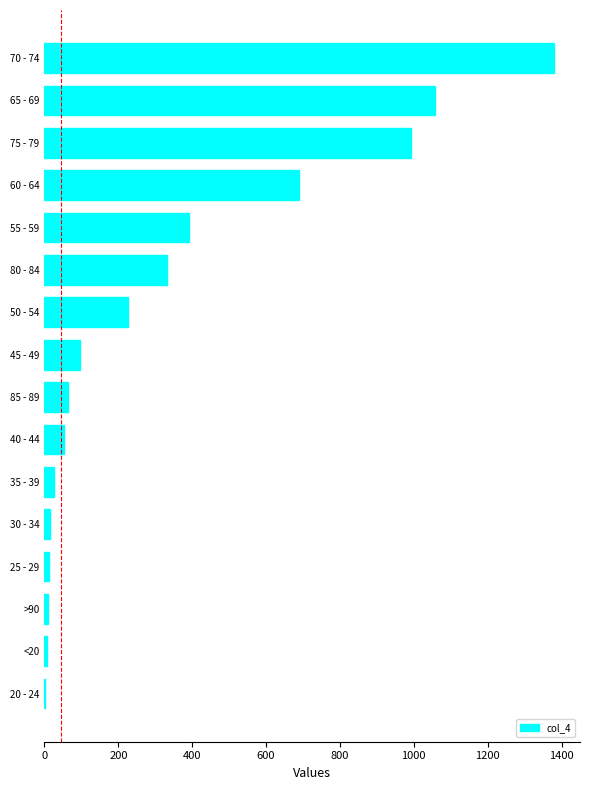

Approximately how many times larger is the value at 85 - 89 compared to 45 - 49?

0.7